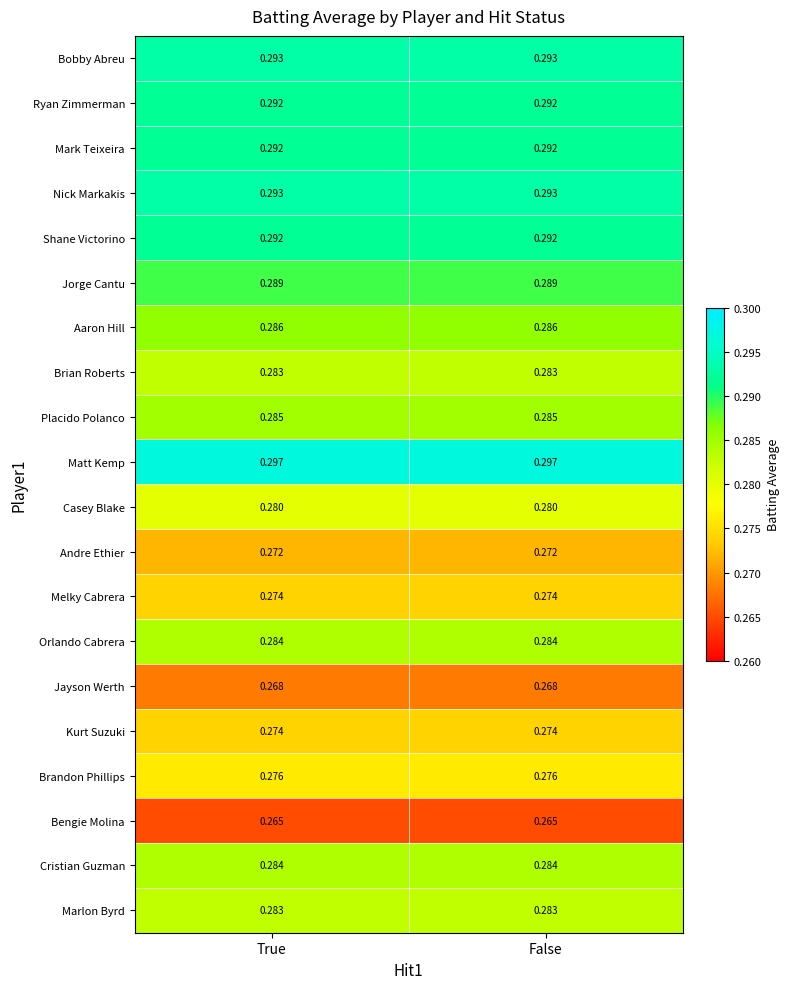

Is the value of Placido Polanco at True greater than the value of Brandon Phillips at True?

Yes